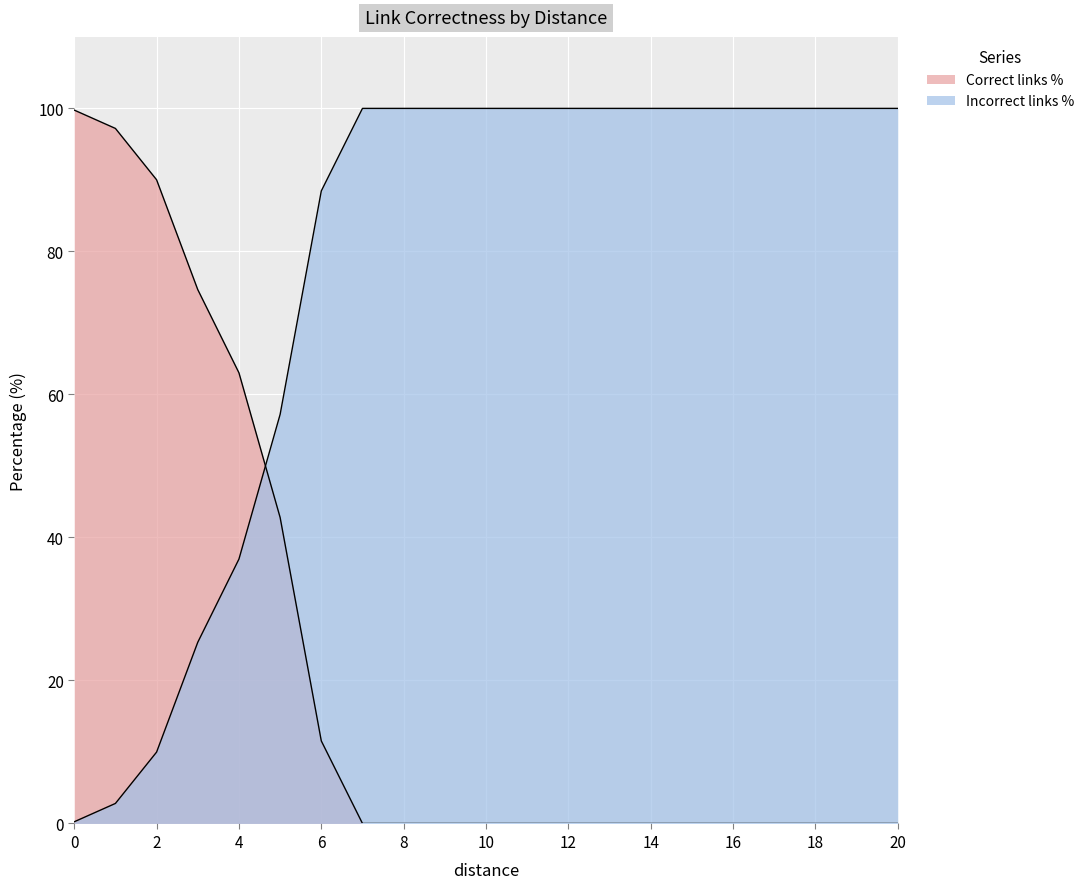

What is the highest value of the Correct links % series?

99.8